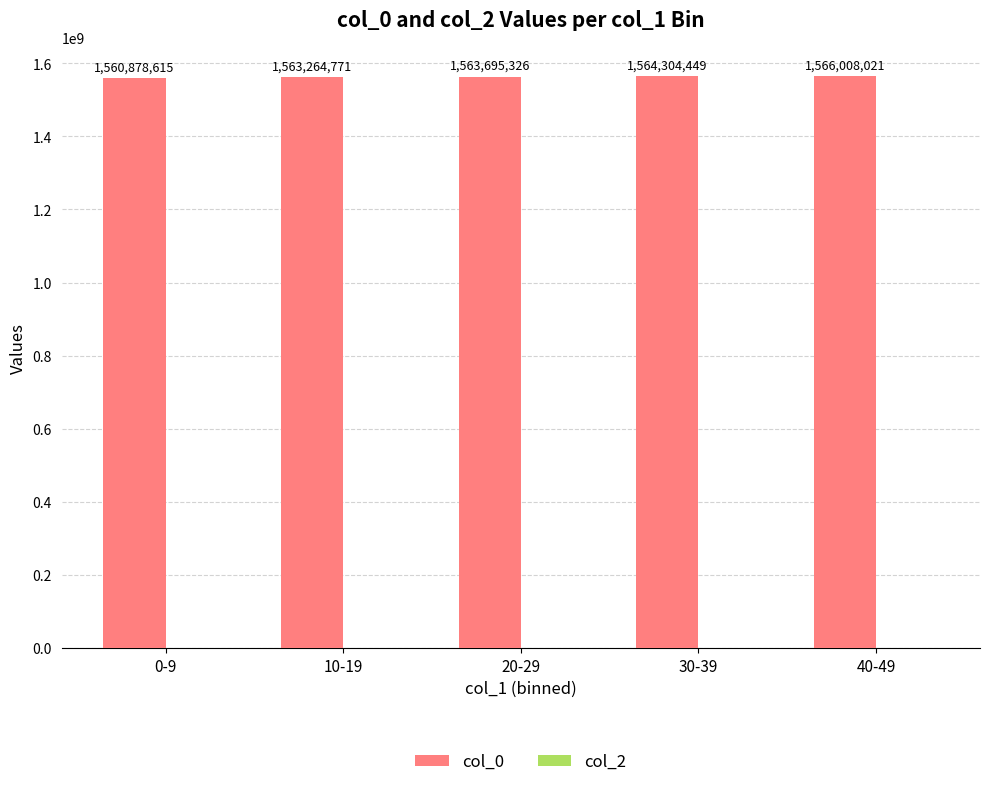

Reading right to left, list all the values displayed in this chart.

1566008021	1564304449	1563695326	1563264771	1560878615